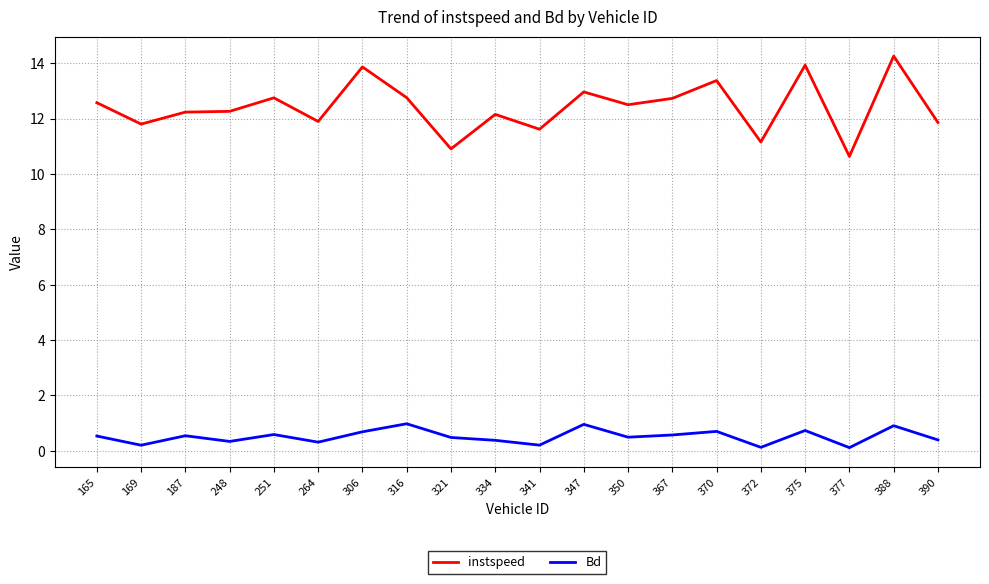

At which category does instspeed reach its first local valley?

169